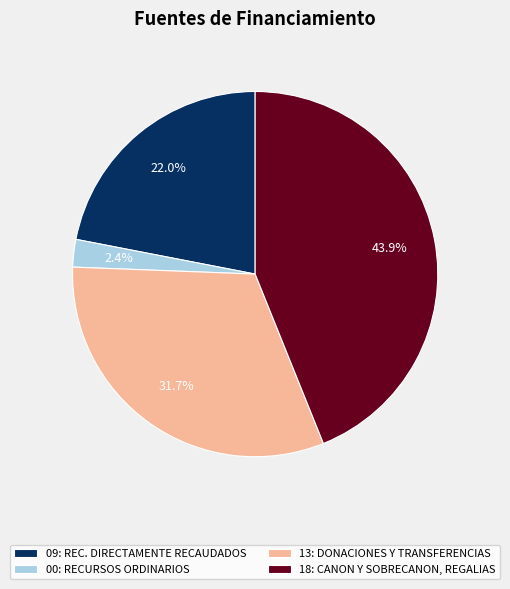

Does 00: RECURSOS ORDINARIOS account for over 50% of the chart?

No